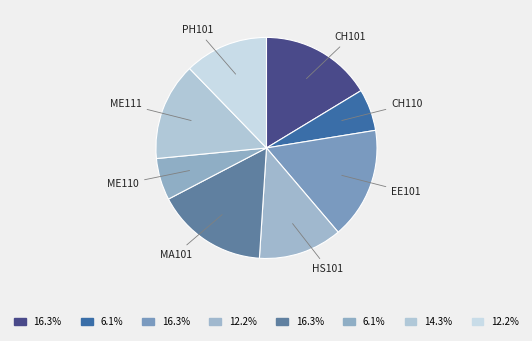

Combined, do CH101 and ME110 account for over 50%?

No